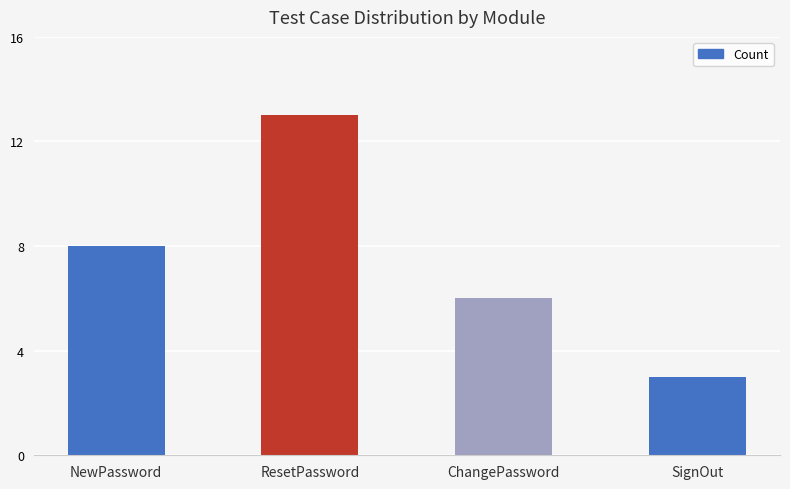

What is the change in value from NewPassword to SignOut?

-5